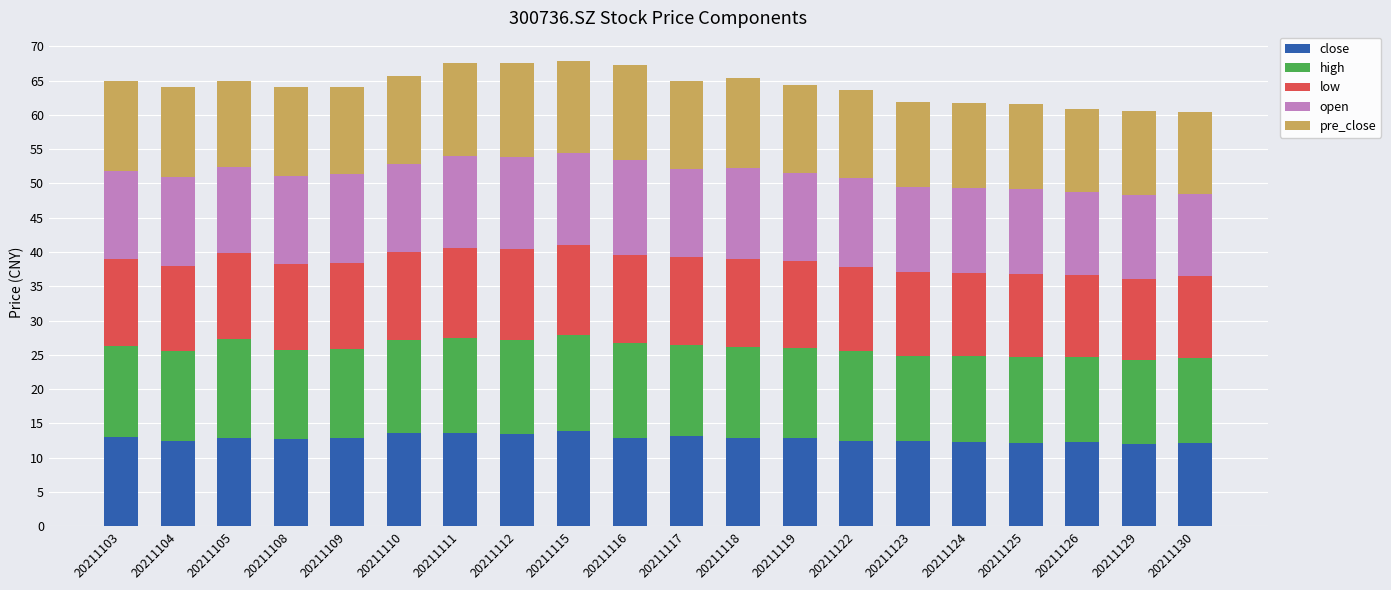

The value of close at 20211119 is 3.6. True or false?

False